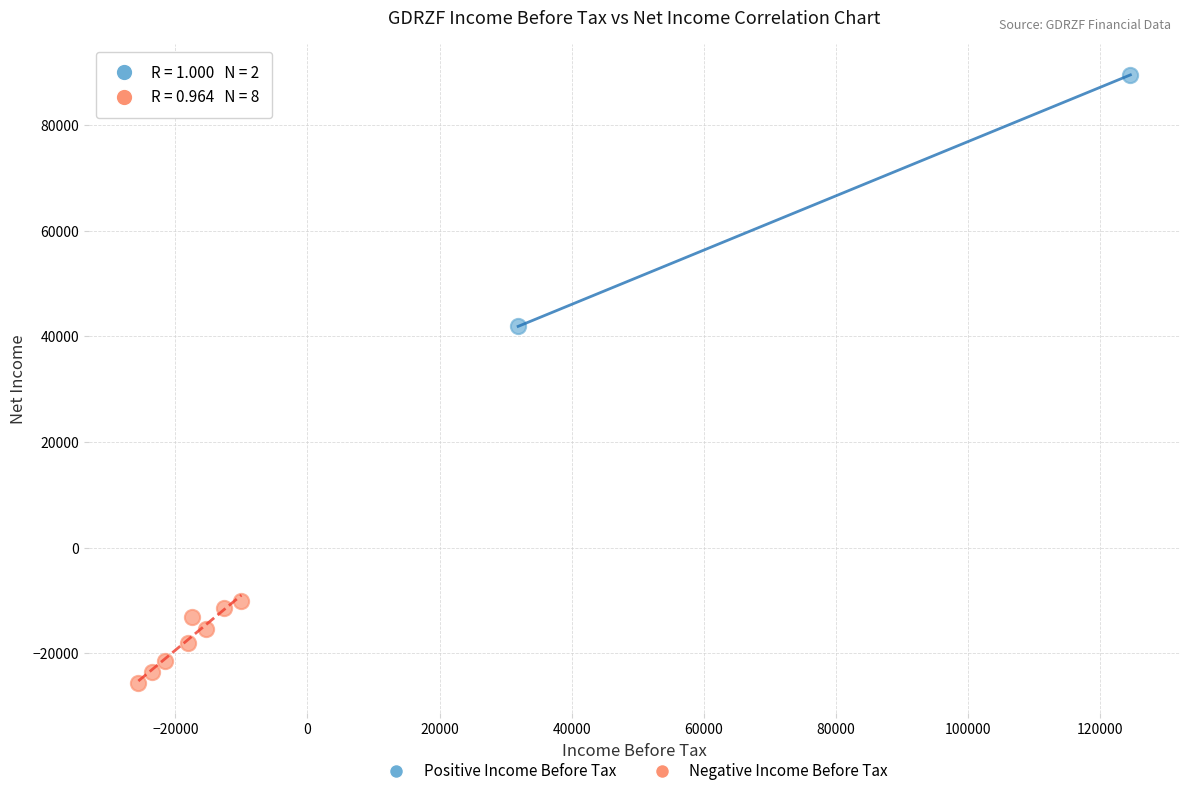

What are all the series names shown in the legend?

Positive Income Before Tax, Negative Income Before Tax